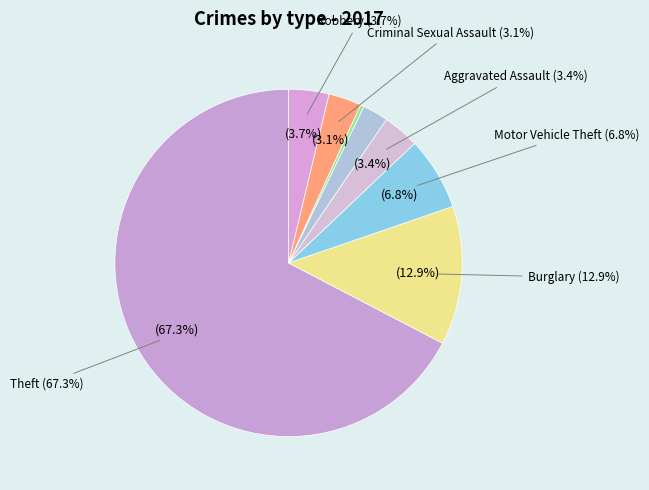

Combined, do Aggravated Battery and Aggravated Assault account for over 50%?

No